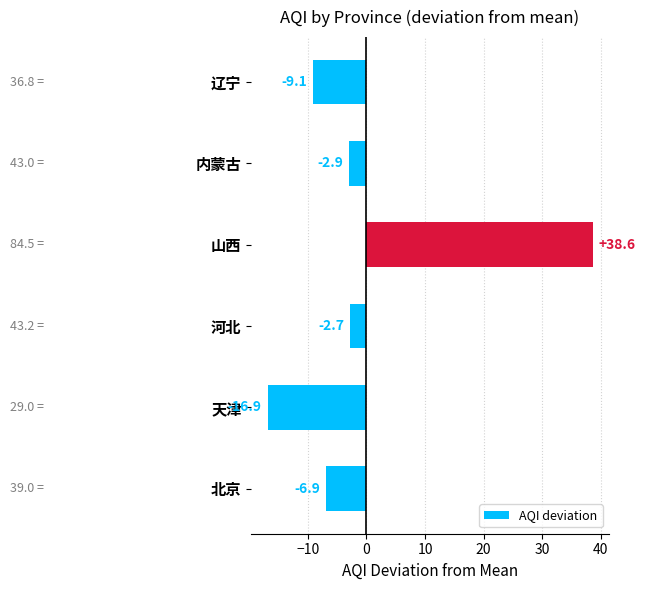

How many bars are there in total?

6